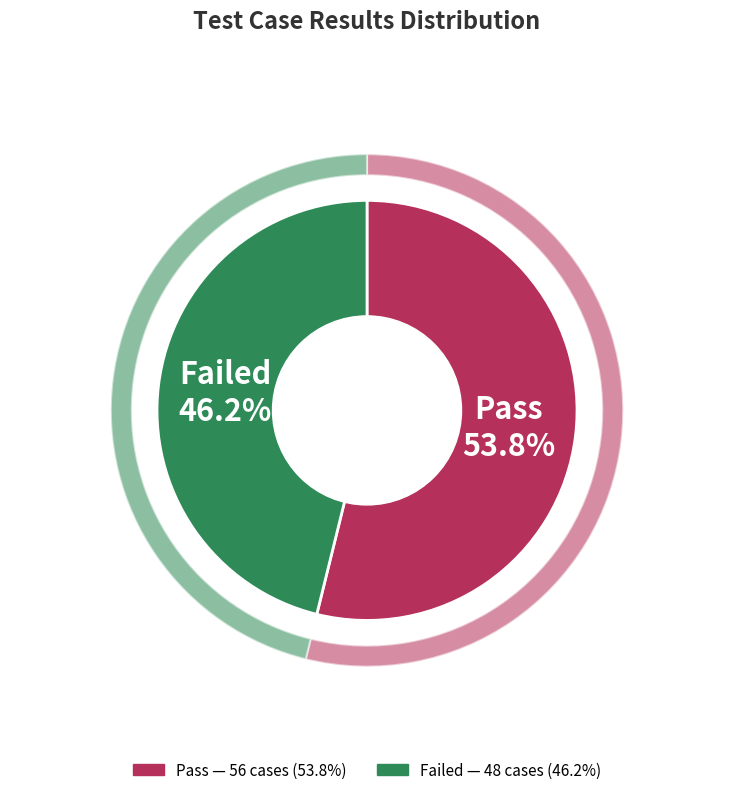

To the nearest percent, what is the combined percentage of Pass and pass?

54%